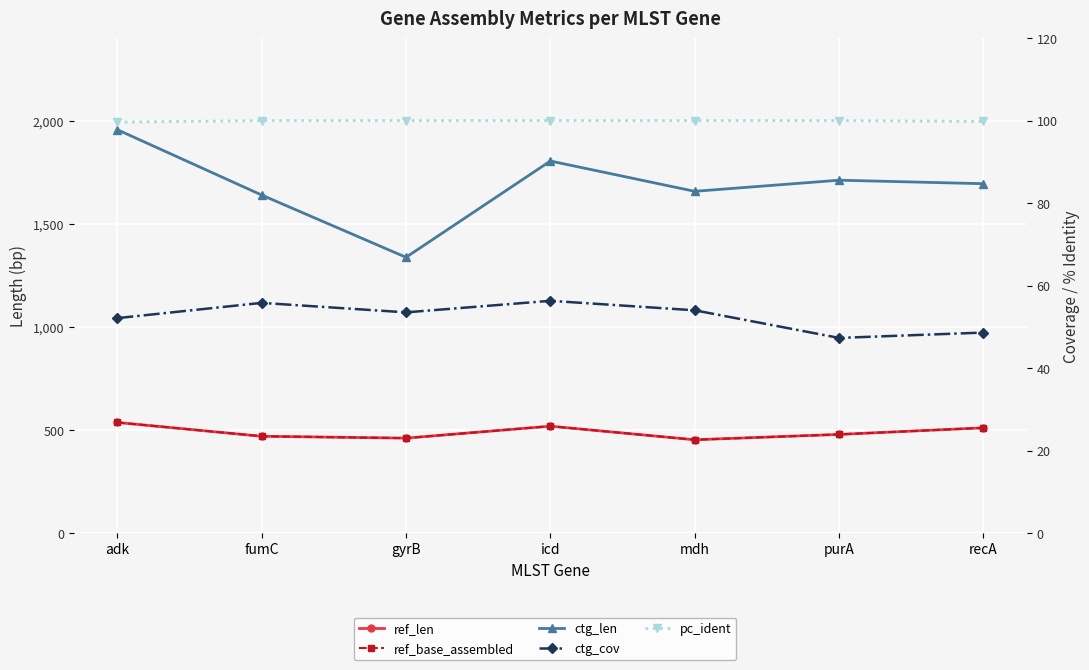

What is the label of the 1st point from the right?

recA